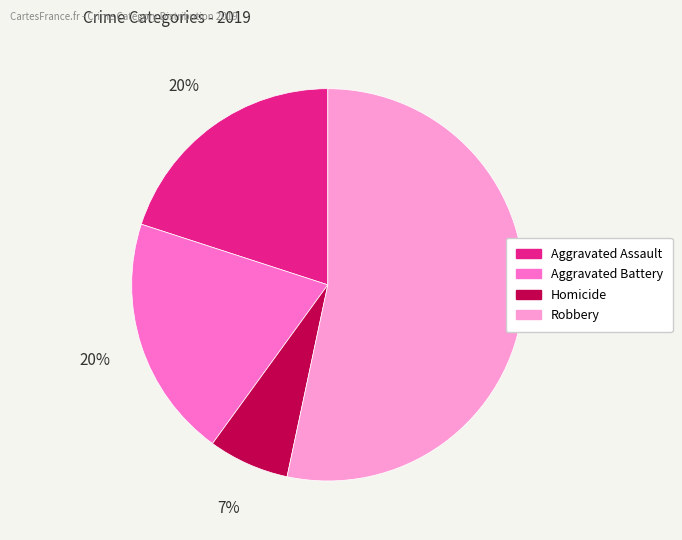

Does any single category account for the majority?

Yes